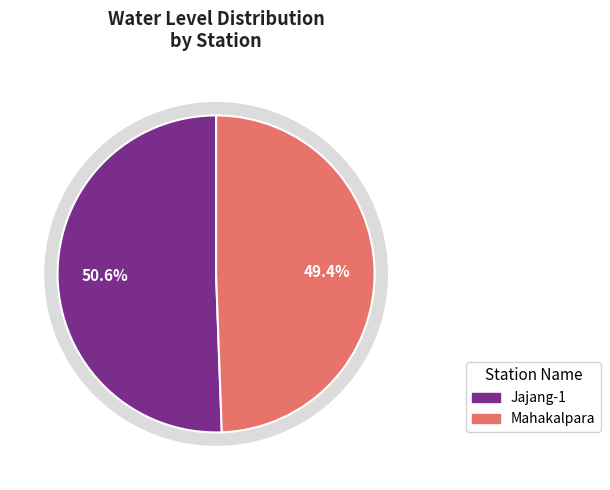

Count the number of slices in the pie.

2